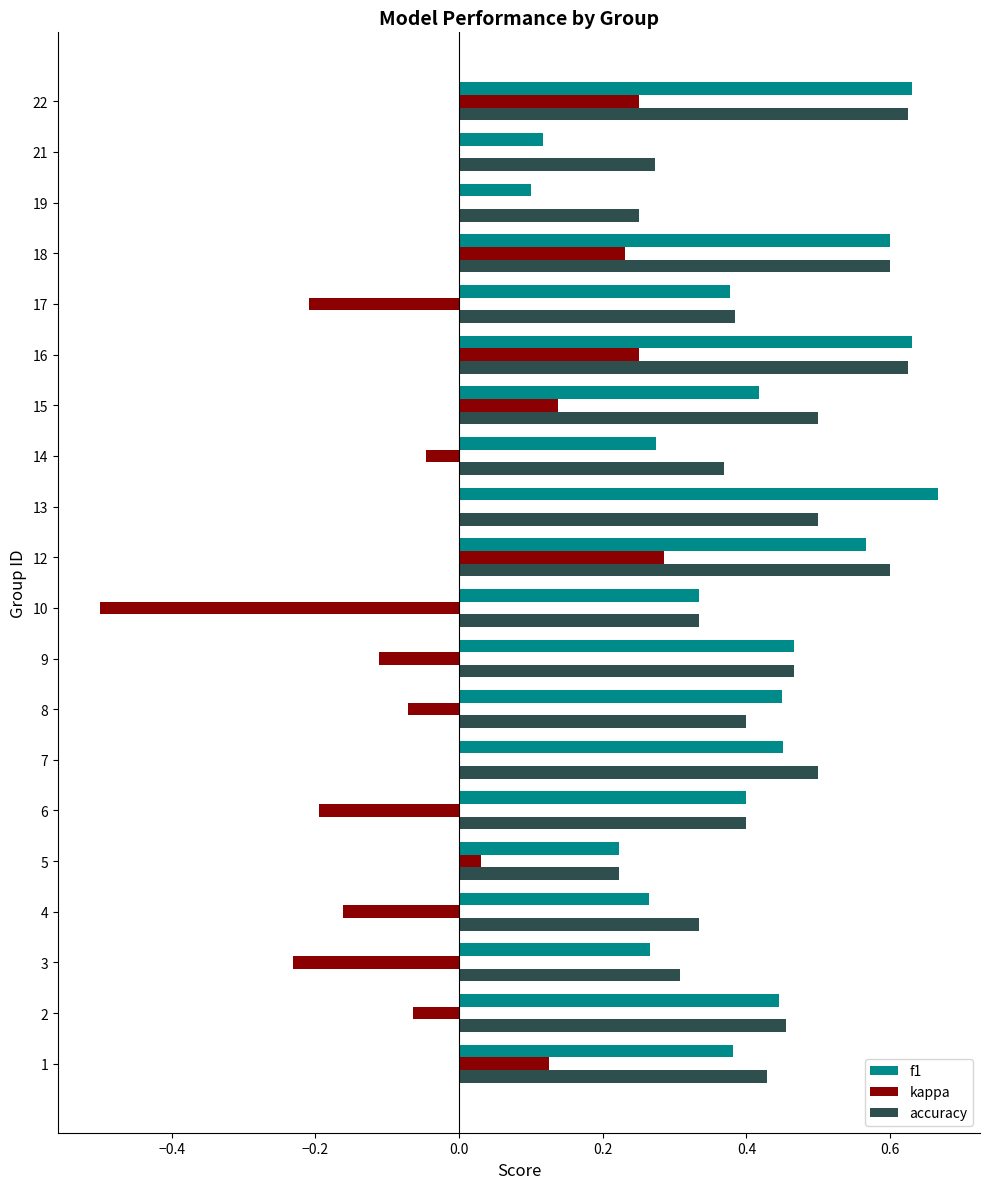

Which series changed the most between 8 and 10?

kappa